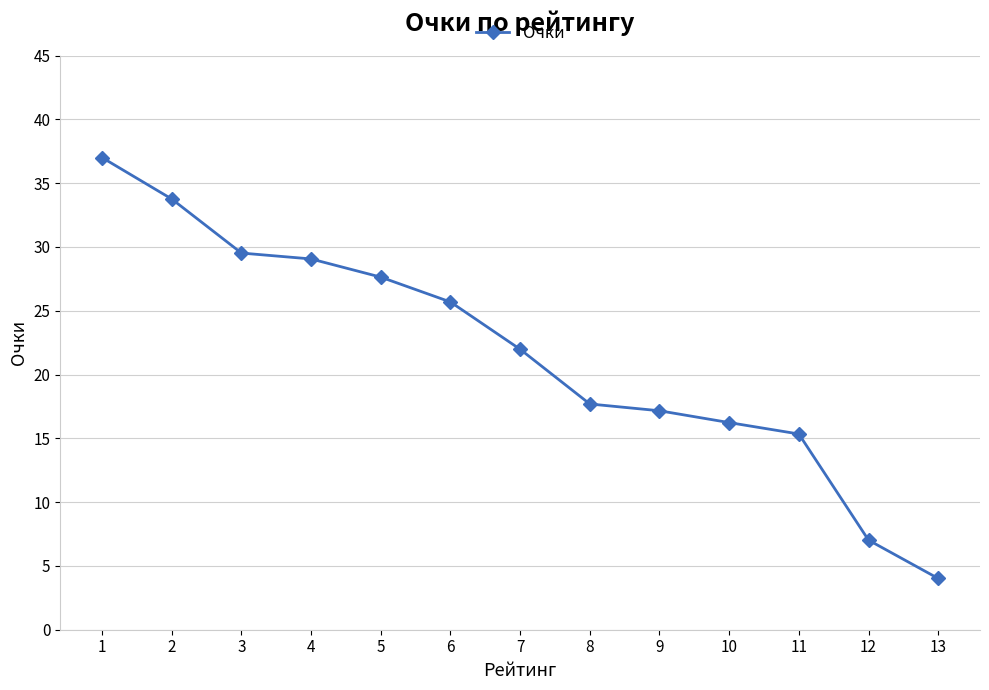

What is the value of the 7th point from the left?

22.0